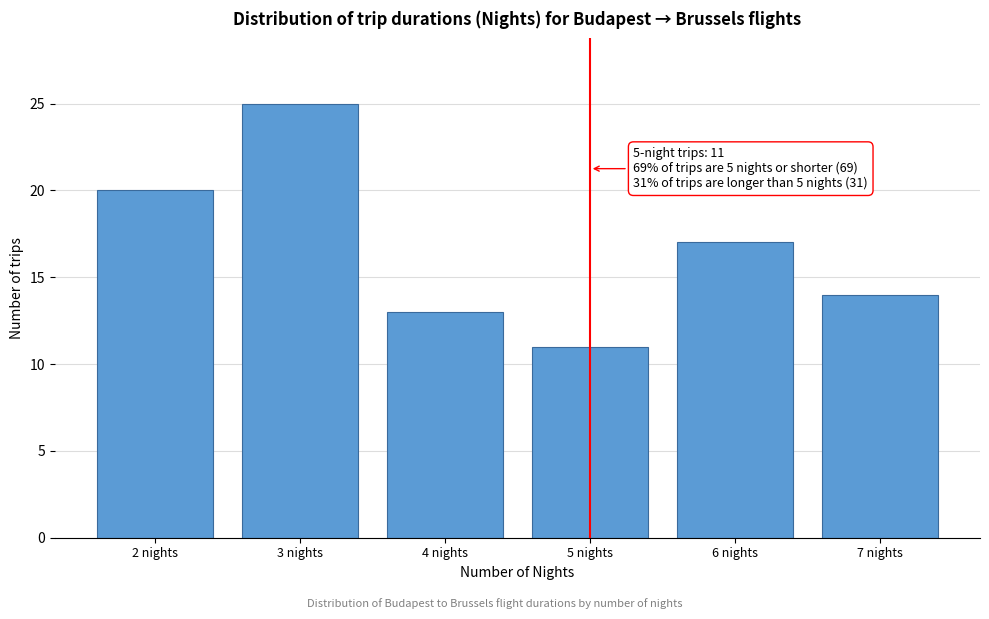

Reading right to left, extract all data points from this chart.

7 nights=14	6 nights=17	5 nights=11	4 nights=13	3 nights=25	2 nights=20